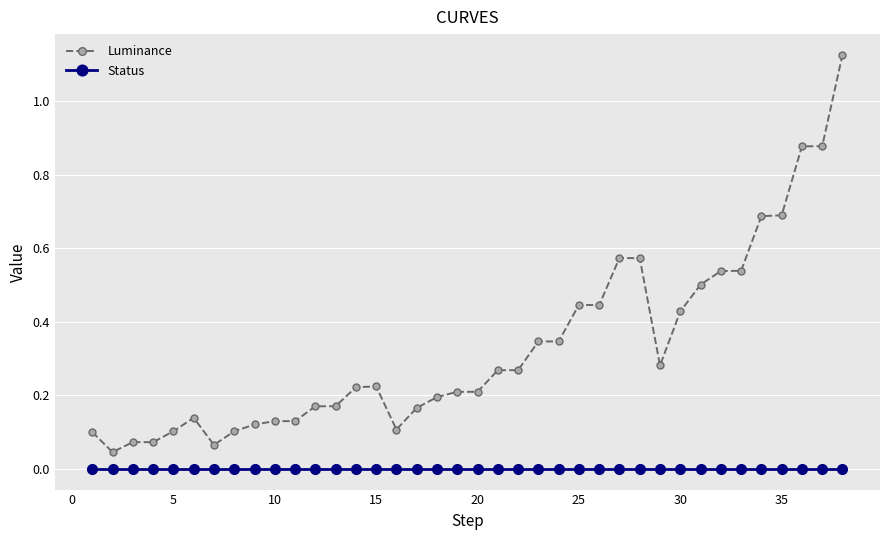

List the series in order of their peak value, highest first.

Luminance, Status